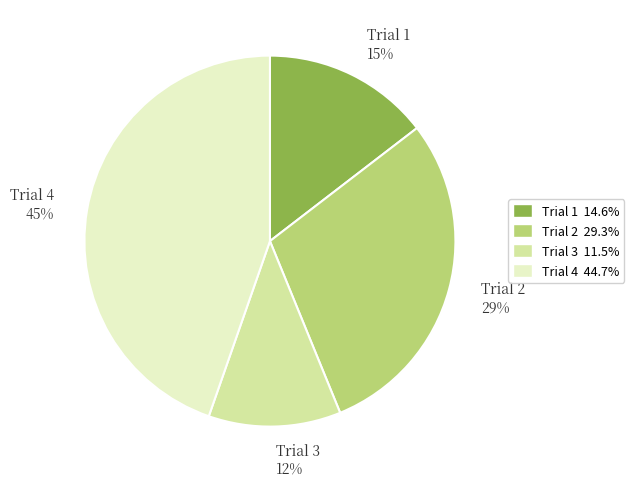

What percentage is the Trial 2 slice, to the nearest percent?

29%